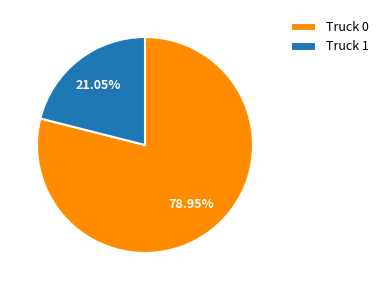

What is the ratio of the value at Truck 1 to the value at Truck 0?

0.3